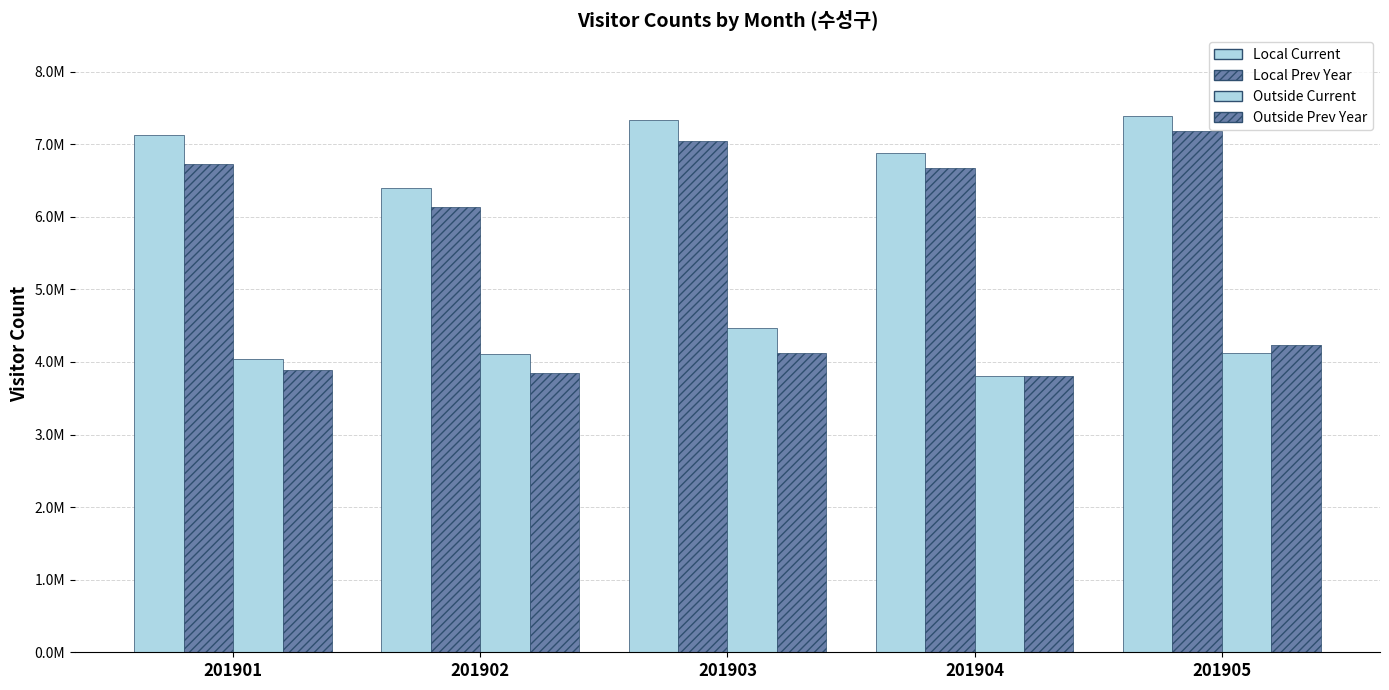

Where is Local Prev Year nearest to the value 6663067?

201904